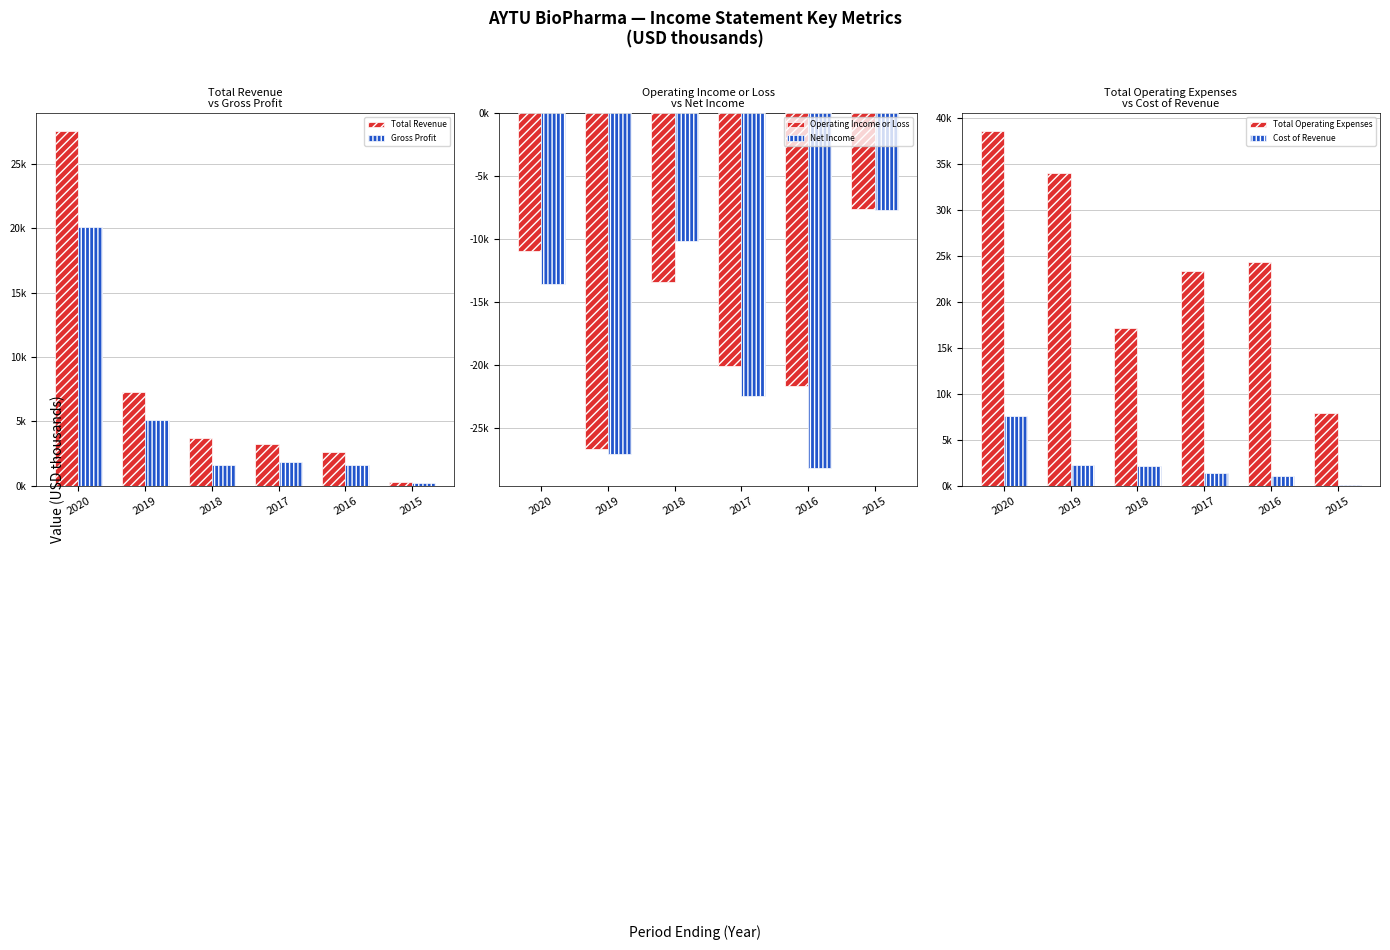

At which label does Net Income reach its peak?

2015